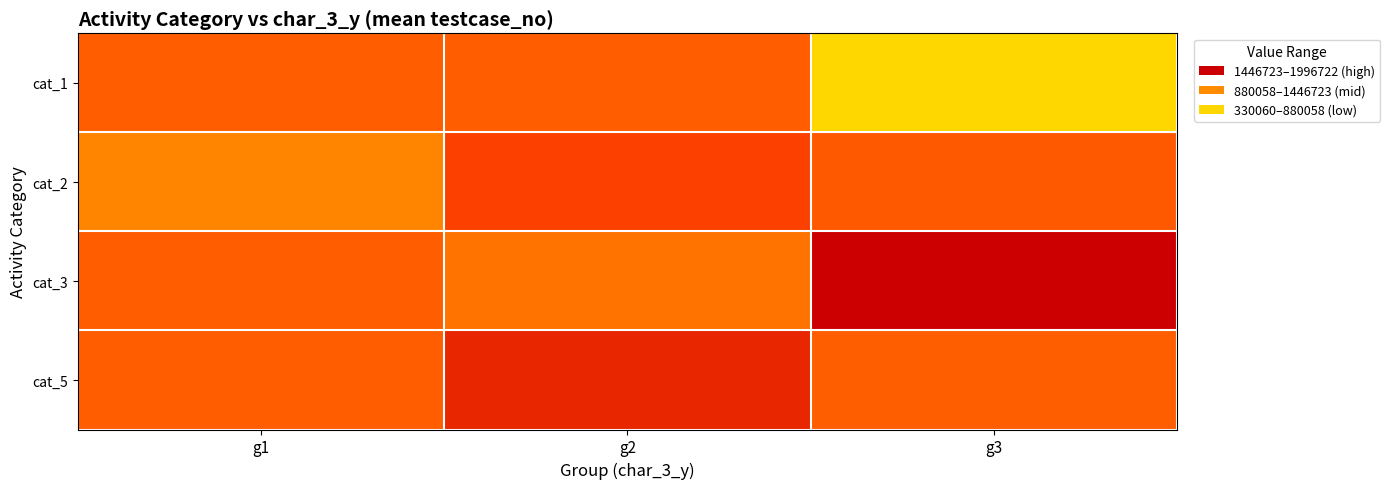

Between g1 and g2, which is larger?

g1